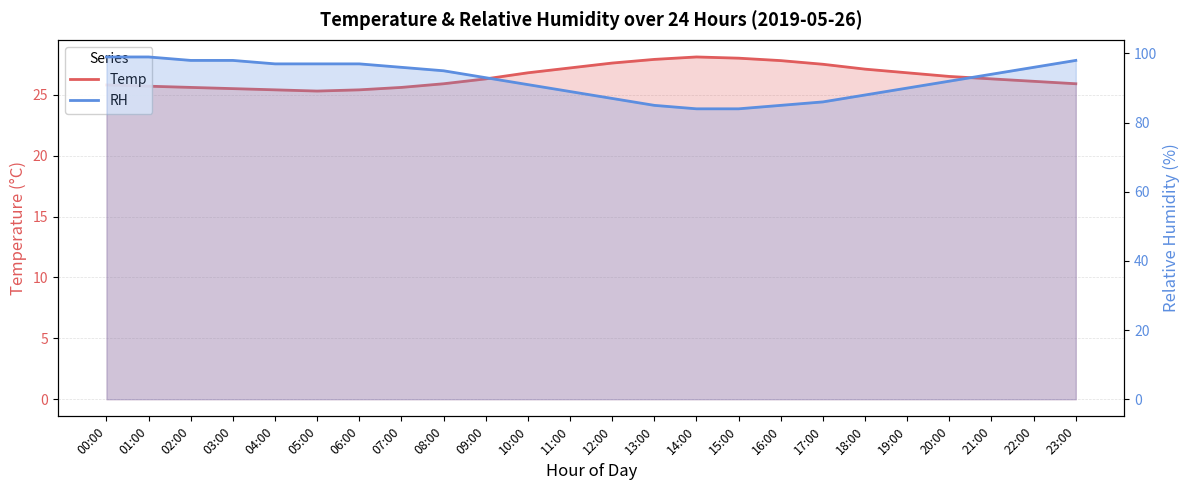

Reading left to right, extract all data points from this chart.

Temp: 00:00=25.8	01:00=25.7	02:00=25.6	03:00=25.5	04:00=25.4	05:00=25.3	06:00=25.4	07:00=25.6	08:00=25.9	09:00=26.3	10:00=26.8	11:00=27.2	12:00=27.6	13:00=27.9	14:00=28.1	15:00=28.0	16:00=27.8	17:00=27.5	18:00=27.1	19:00=26.8	20:00=26.5	21:00=26.3	22:00=26.1	23:00=25.9
RH: 00:00=99.0	01:00=99.0	02:00=98.0	03:00=98.0	04:00=97.0	05:00=97.0	06:00=97.0	07:00=96.0	08:00=95.0	09:00=93.0	10:00=91.0	11:00=89.0	12:00=87.0	13:00=85.0	14:00=84.0	15:00=84.0	16:00=85.0	17:00=86.0	18:00=88.0	19:00=90.0	20:00=92.0	21:00=94.0	22:00=96.0	23:00=98.0